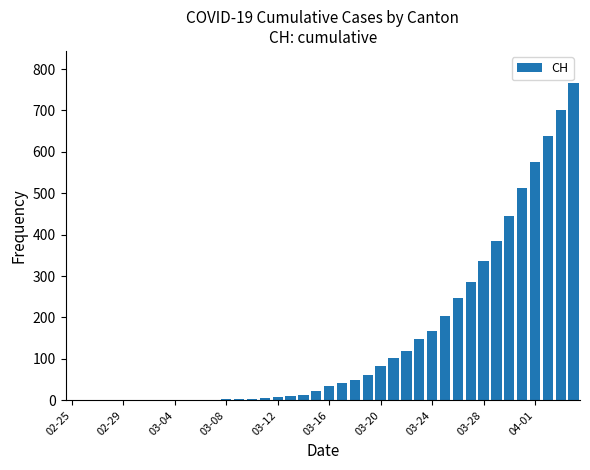

What is the maximum value shown in the chart?

767